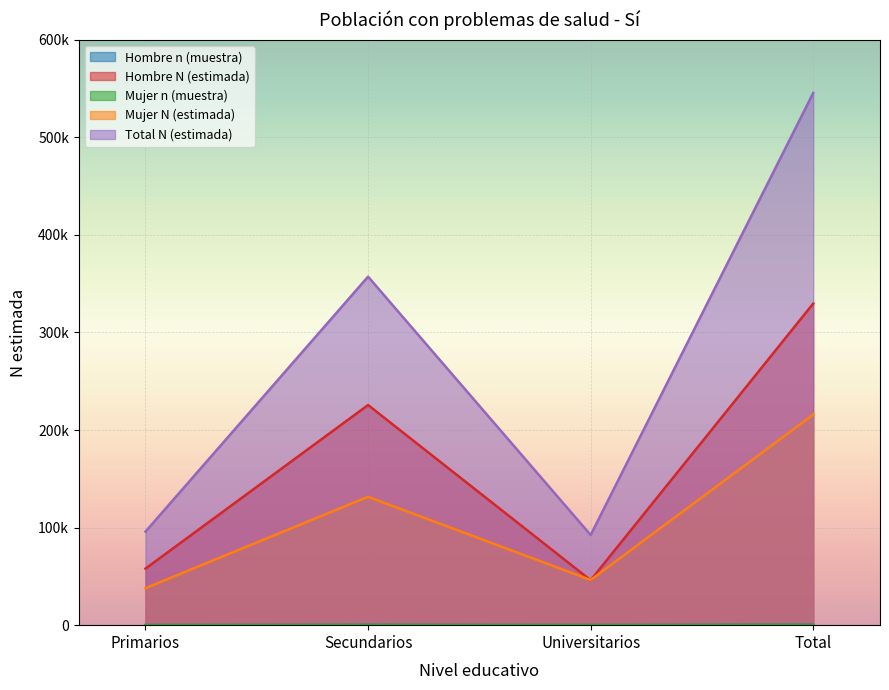

Reading left to right, transcribe all the data shown in this chart.

Hombre n (muestra): Primarios=57	Secundarios=216	Universitarios=43	Total=316
Hombre N (estimada): Primarios=57954	Secundarios=225637	Universitarios=46089	Total=329680
Mujer n (muestra): Primarios=36	Secundarios=120	Universitarios=42	Total=198
Mujer N (estimada): Primarios=37935	Secundarios=131572	Universitarios=46321	Total=215828
Total N (estimada): Primarios=95889	Secundarios=357209	Universitarios=92410	Total=545508